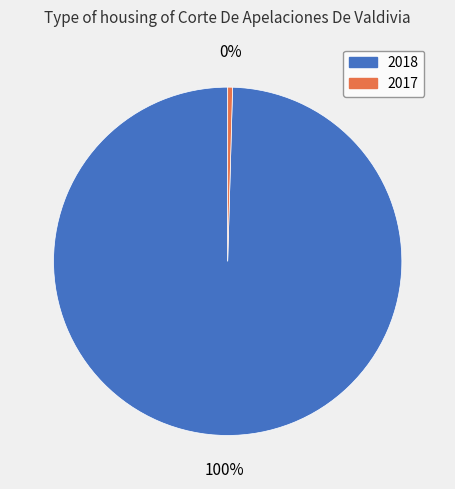

Is the sum of 2018 and 2017 greater than half?

Yes